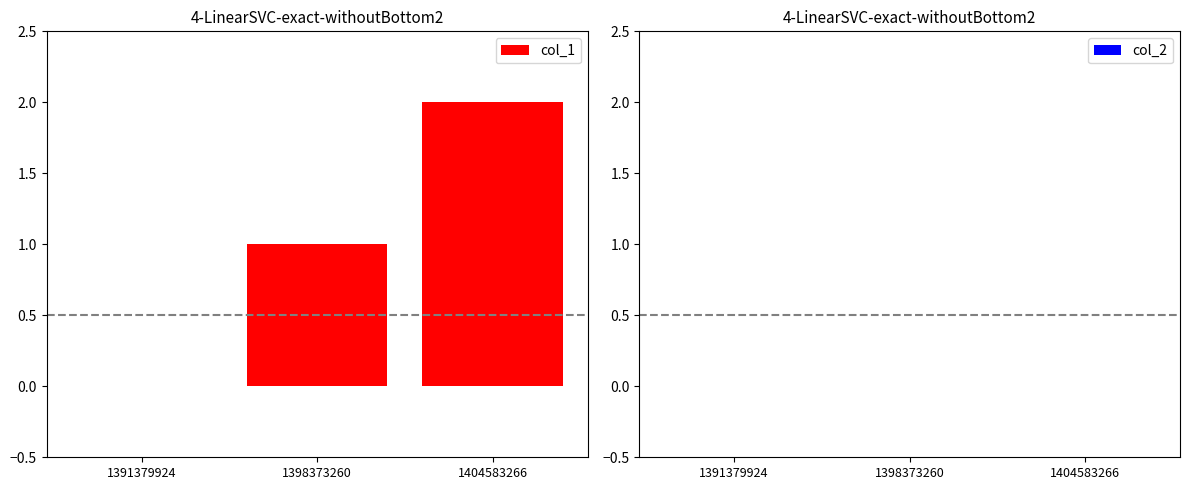

Which label corresponds to the largest value in the chart?

1404583266